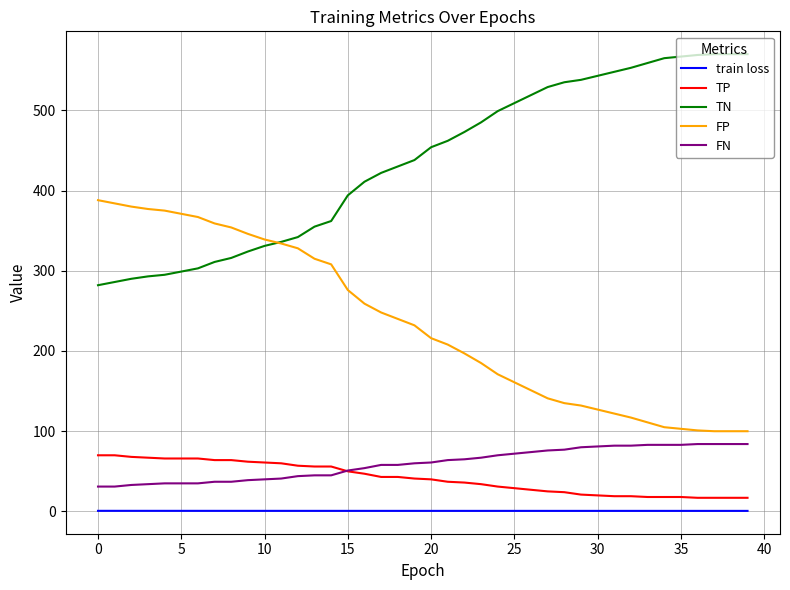

True or false: train loss and FP intersect in this chart.

False